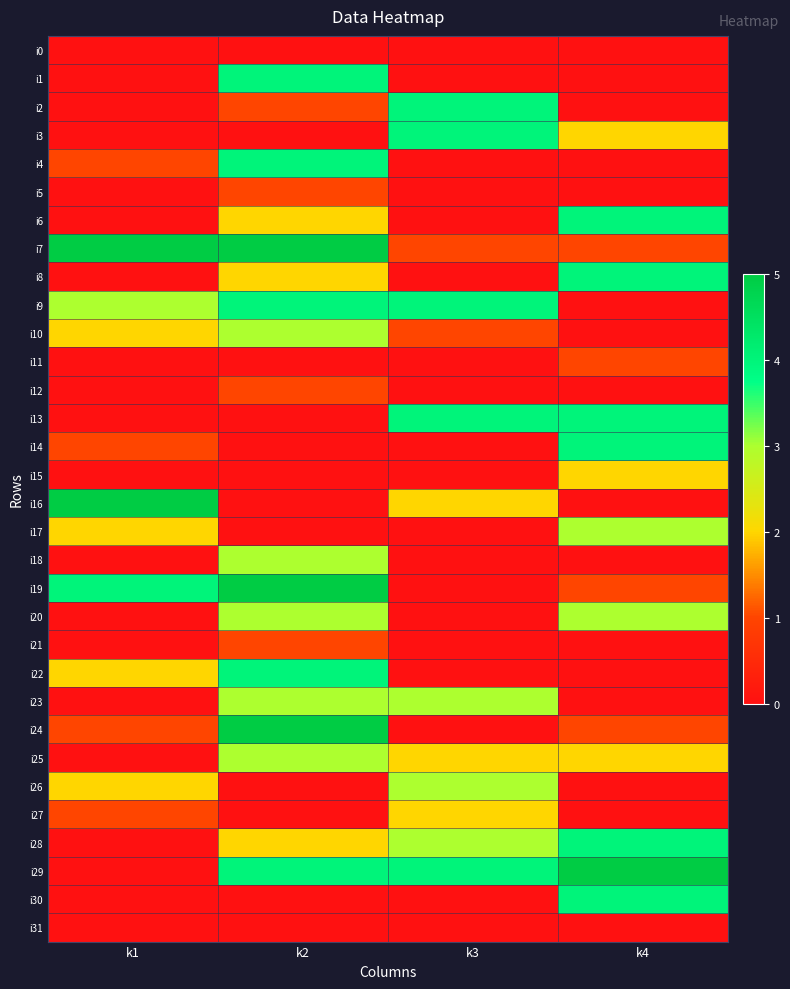

Which series has the largest total across all categories?

i29